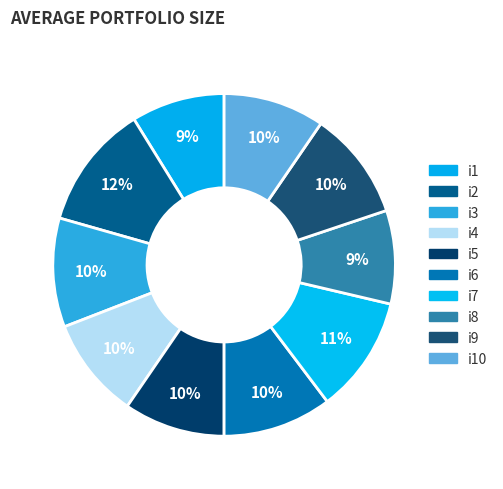

How many segments does this pie chart have?

10